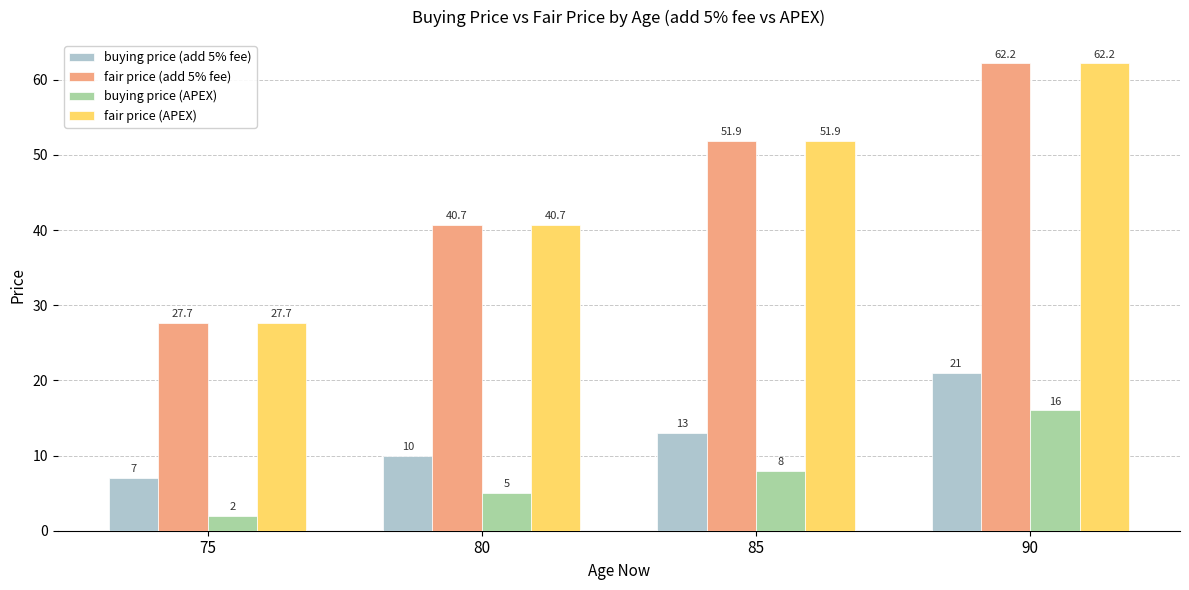

At which label does buying price (APEX) reach its peak?

90